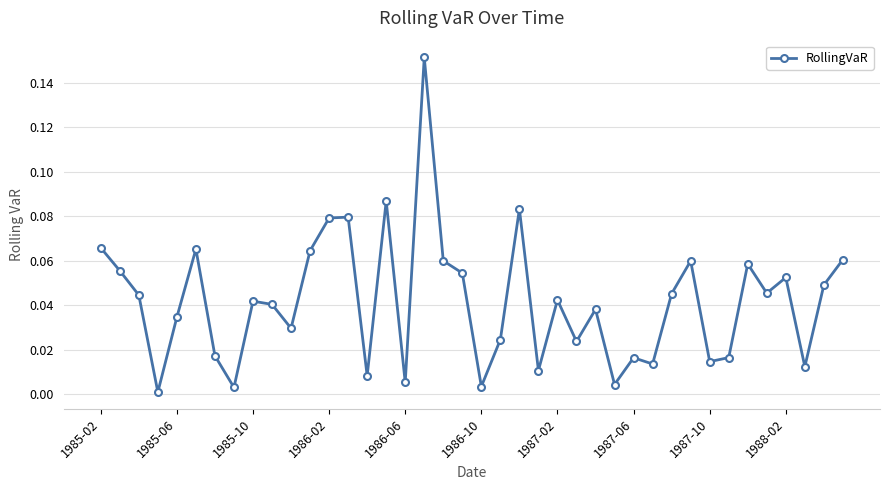

Does the chart display data point markers on the line(s)?

Yes